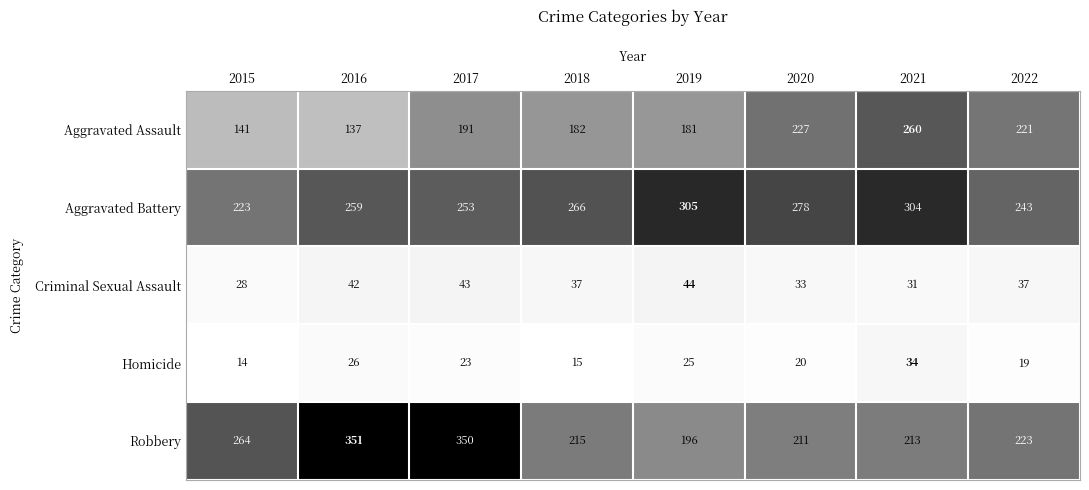

List the series in order of their peak value, highest first.

Robbery, Aggravated Battery, Aggravated Assault, Criminal Sexual Assault, Homicide